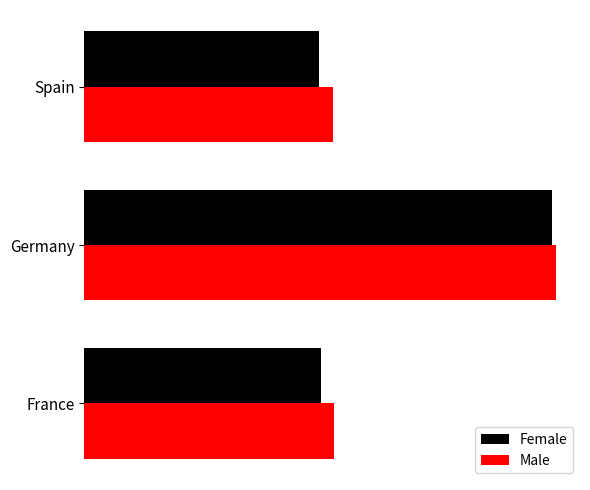

Reading left to right, what are all the values shown in this chart?

Female: 60322.7	119146.0	59862.1
Male: 63546.3	120259.7	63352.8